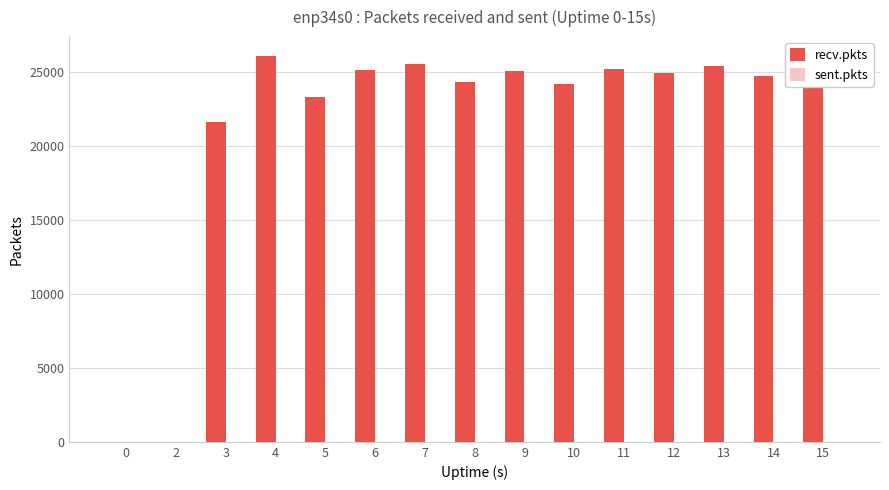

The recv.pkts series shows 38232 at 9. True or false?

False